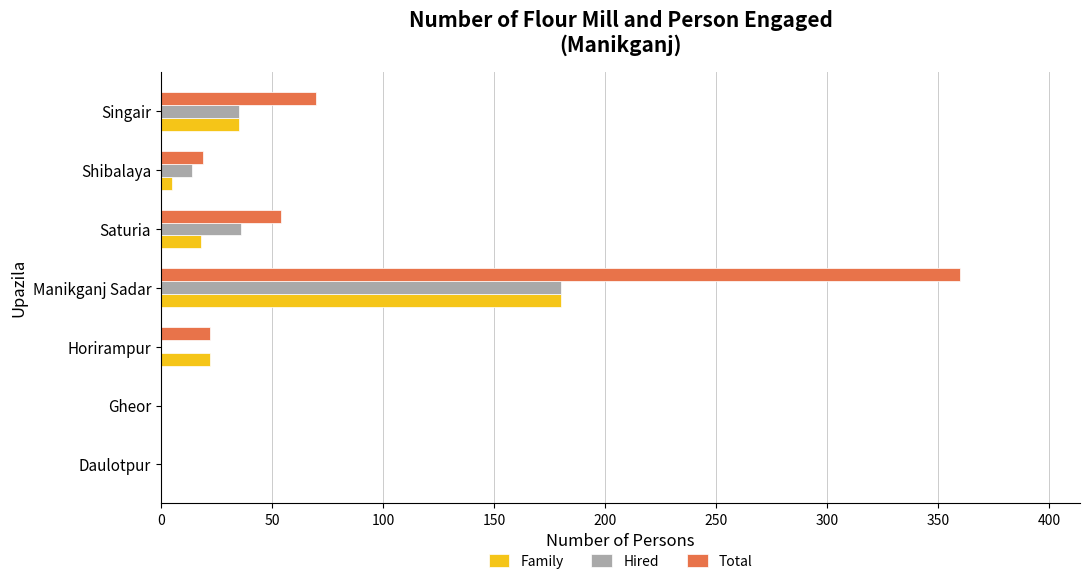

What are all the series names shown in the legend?

Family, Hired, Total